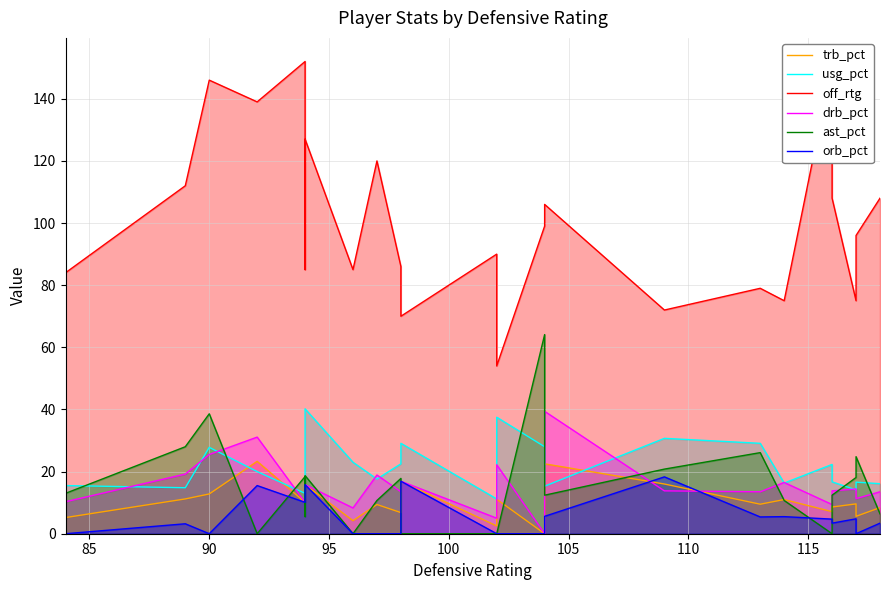

Where does the usg_pct series first go above 20?

90